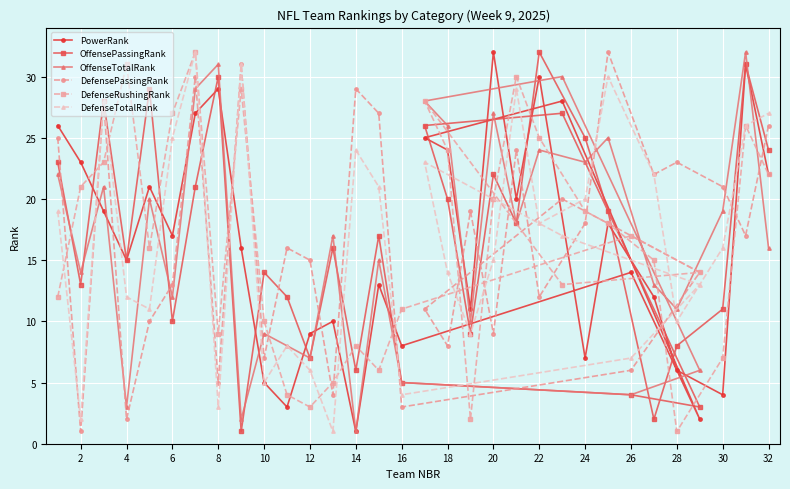

Reading left to right, list all the values displayed in this chart.

PowerRank: 26	23	19	15	21	17	27	29	16	5	3	9	10	1	13	8	25	24	11	32	20	30	28	7	18	14	12	6	2	4	31	22
OffensePassingRank: 23	13	28	15	29	10	21	30	1	14	12	7	16	6	17	5	26	20	9	22	18	32	27	25	19	4	2	8	3	11	31	24
OffenseTotalRank: 22	14	21	3	20	12	29	31	2	9	8	7	17	1	15	5	28	26	10	27	18	24	30	23	25	4	13	11	6	19	32	16
DefensePassingRank: 25	1	28	2	10	13	30	5	31	7	16	15	4	29	27	3	11	8	19	9	24	12	20	18	32	6	22	23	14	21	17	26
DefenseRushingRank: 12	21	23	31	16	27	32	9	29	10	4	3	5	8	6	11	28	24	2	20	30	25	13	19	18	17	15	1	14	7	26	22
DefenseTotalRank: 19	2	28	12	11	25	32	3	31	5	8	6	1	24	21	4	23	14	9	15	29	18	17	20	30	7	22	10	13	16	26	27